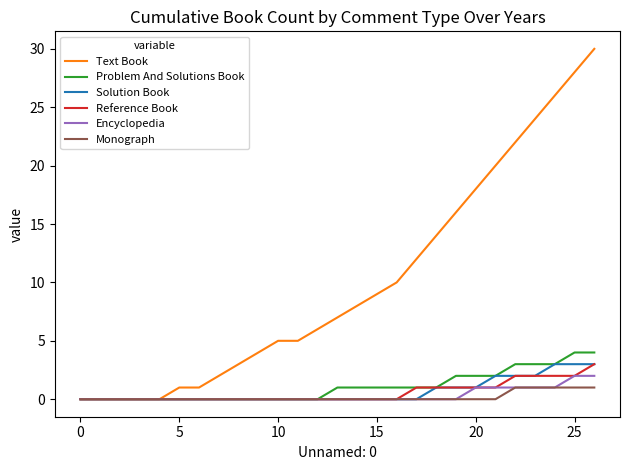

Which series has the widest spread of values?

Text Book